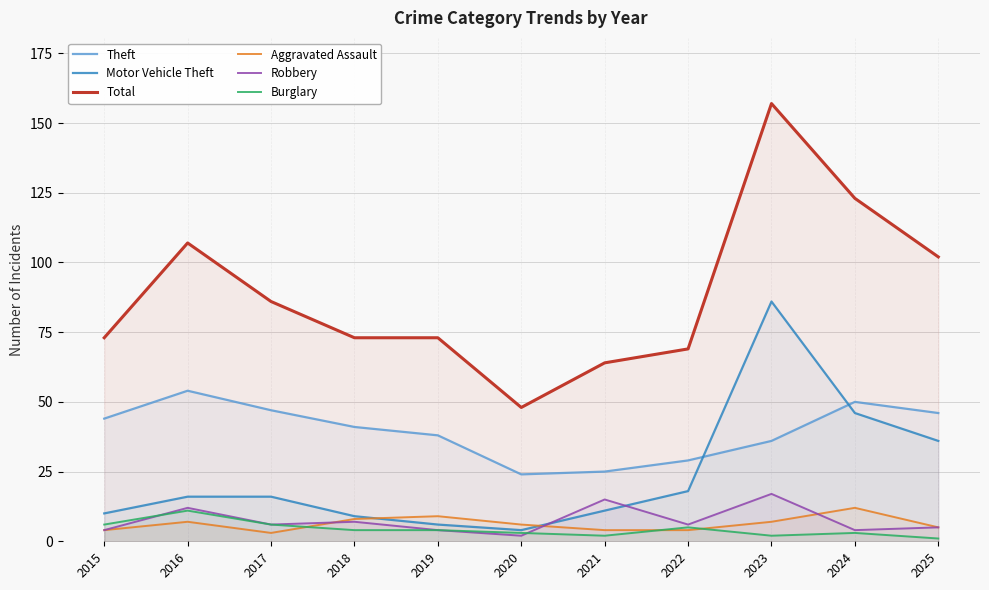

Does the chart have visible grid lines?

Yes